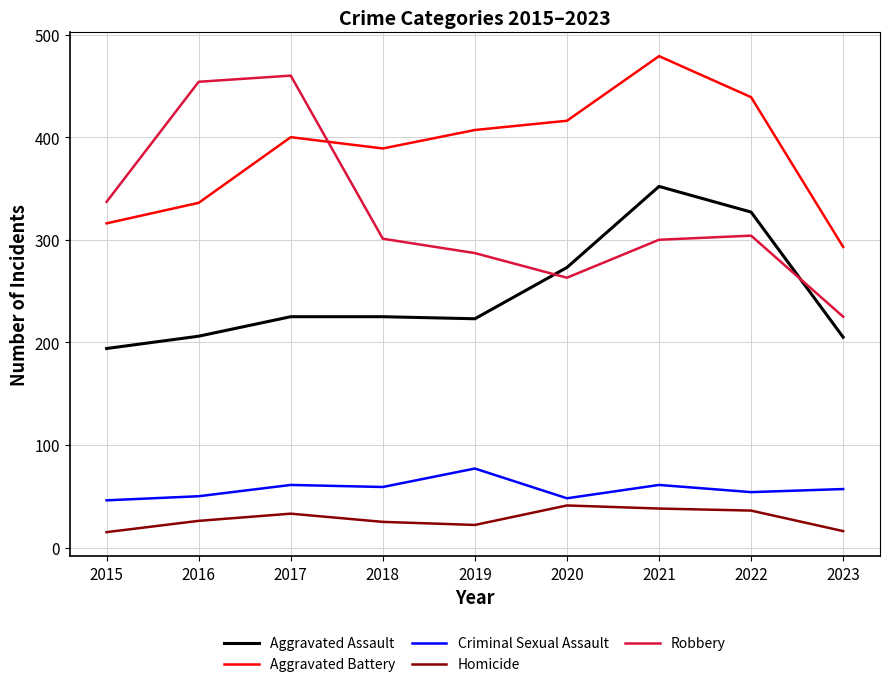

True or false: Robbery has a value of 337 at 2015.

True